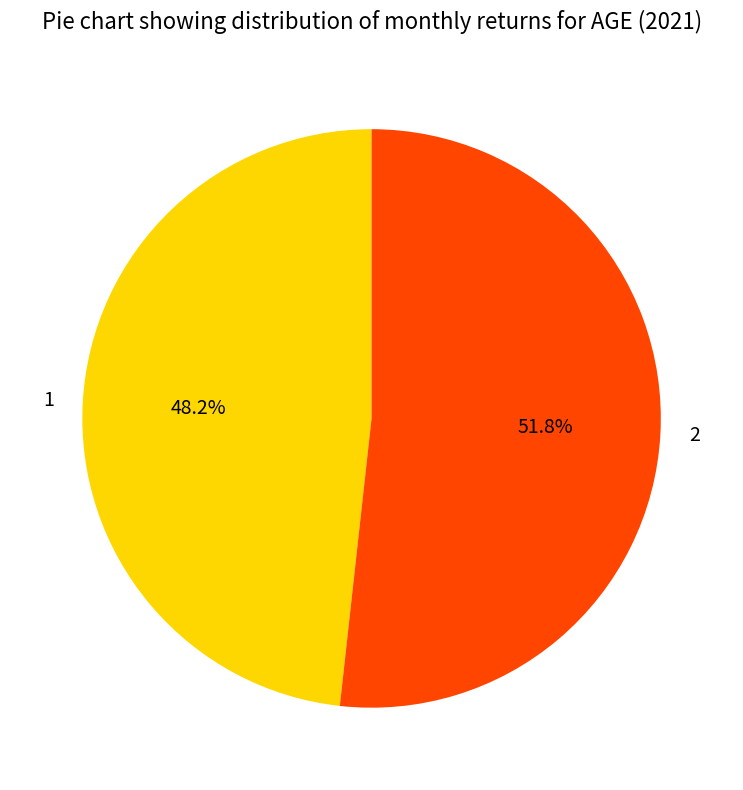

What is the majority slice?

2